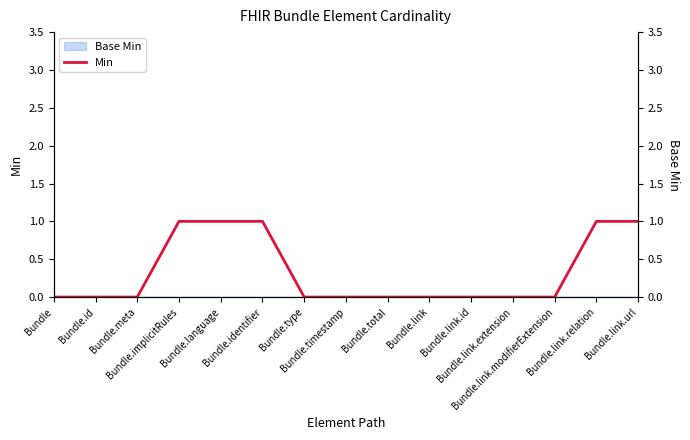

The value at Bundle.language is 2. True or false?

False